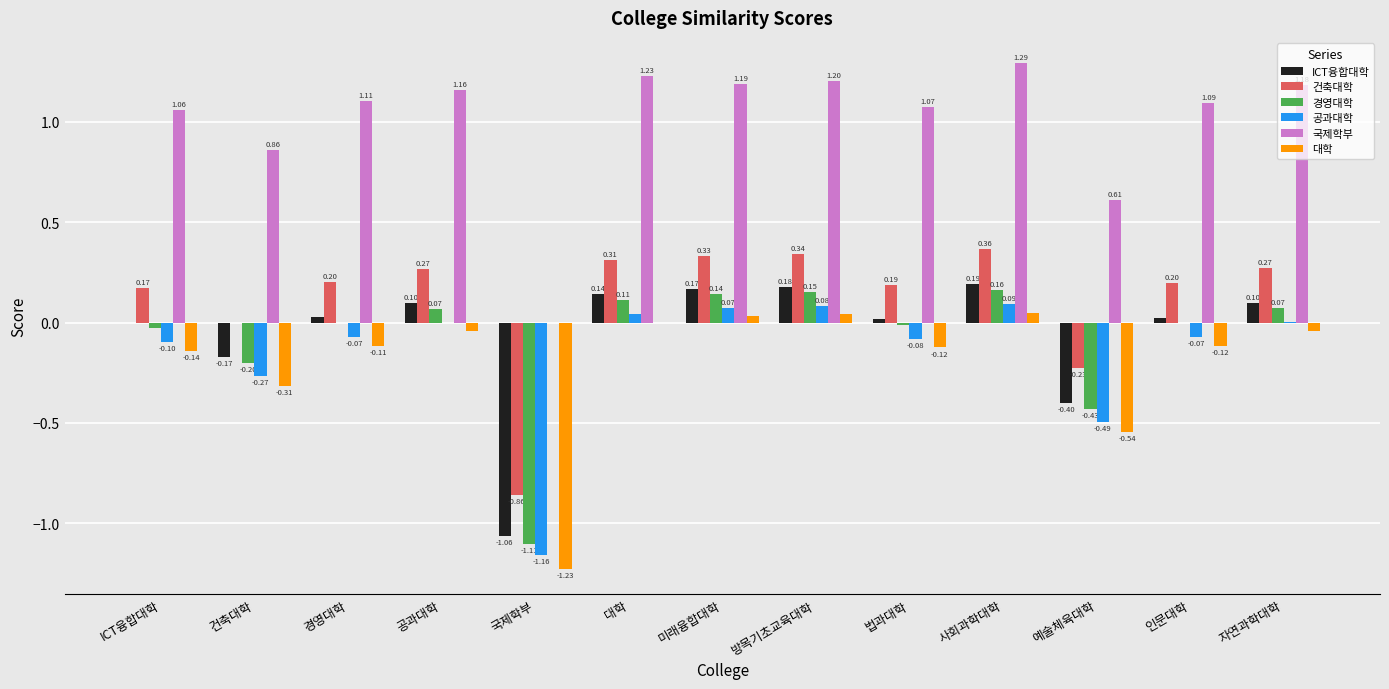

What are all the series names shown in the legend?

ICT융합대학, 건축대학, 경영대학, 공과대학, 국제학부, 대학